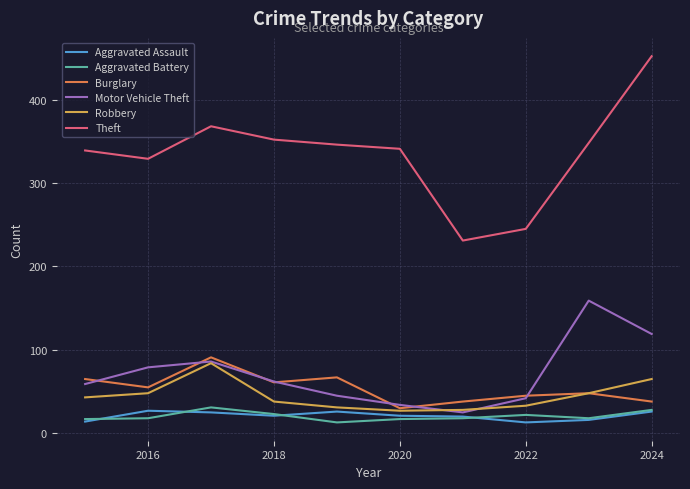

Which series has the largest total across all categories?

Theft